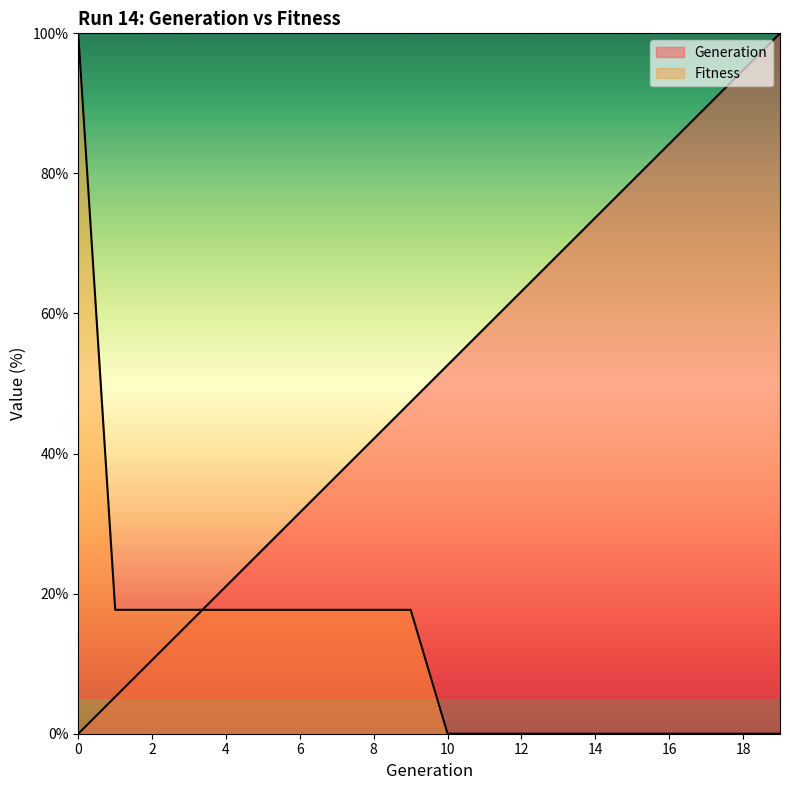

Where is Fitness nearest to the value 50?

1